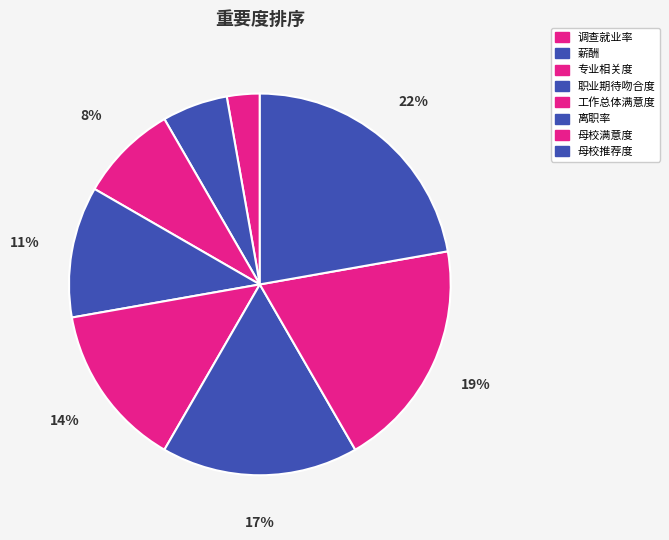

How many segments does this pie chart have?

8